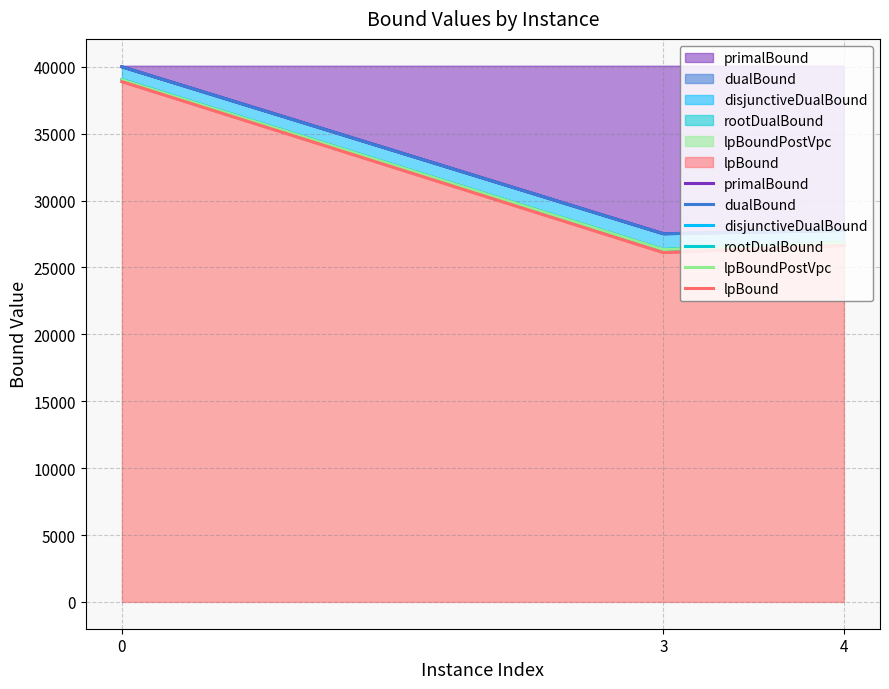

What are all the series names shown in the legend?

primalBound, dualBound, disjunctiveDualBound, rootDualBound, lpBoundPostVpc, lpBound